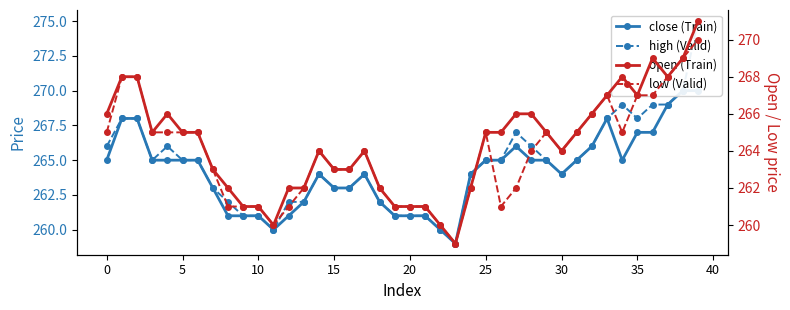

Reading left to right, transcribe all the data shown in this chart.

close (Train): 265	268	268	265	265	265	265	263	261	261	261	260	261	262	264	263	263	264	262	261	261	261	260	259	264	265	265	266	265	265	264	265	266	268	265	267	267	269	270	270
high (Valid): 266	268	268	265	266	265	265	263	262	261	261	260	262	262	264	263	263	264	262	261	261	261	260	259	264	265	265	267	266	265	264	265	266	268	269	268	269	269	270	275
open (Train): 266	268	268	265	266	265	265	263	262	261	261	260	262	262	264	263	263	264	262	261	261	261	260	259	262	265	265	266	266	265	264	265	266	267	268	267	269	268	269	271
low (Valid): 265	268	268	265	265	265	265	263	261	261	261	260	261	262	264	263	263	264	262	261	261	261	260	259	262	265	261	262	264	265	264	265	266	267	265	267	267	268	269	270